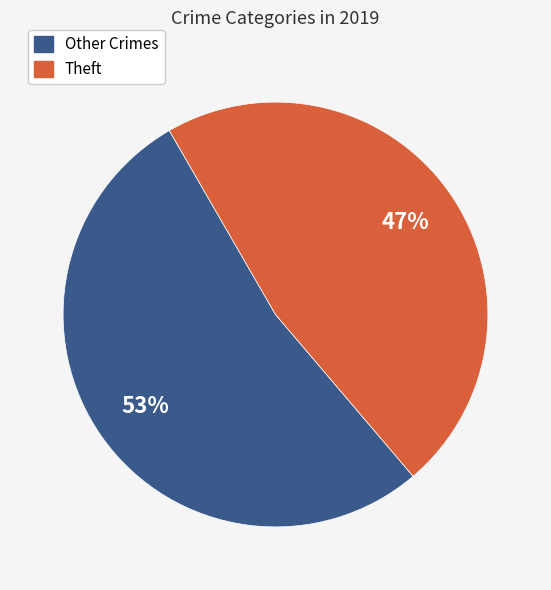

Is there a majority slice in this chart?

Yes